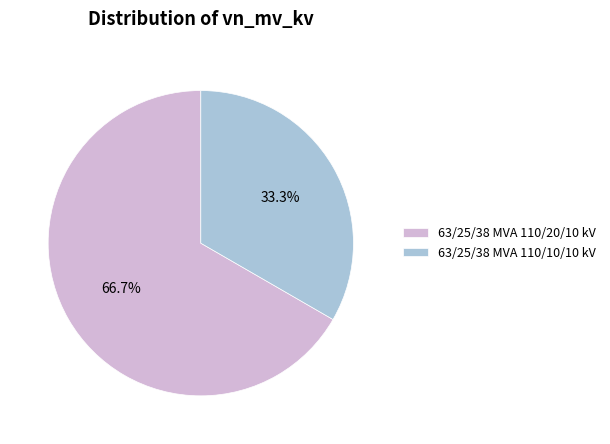

Is it true that 63/25/38 MVA 110/10/10 kV is 33% of the pie?

True